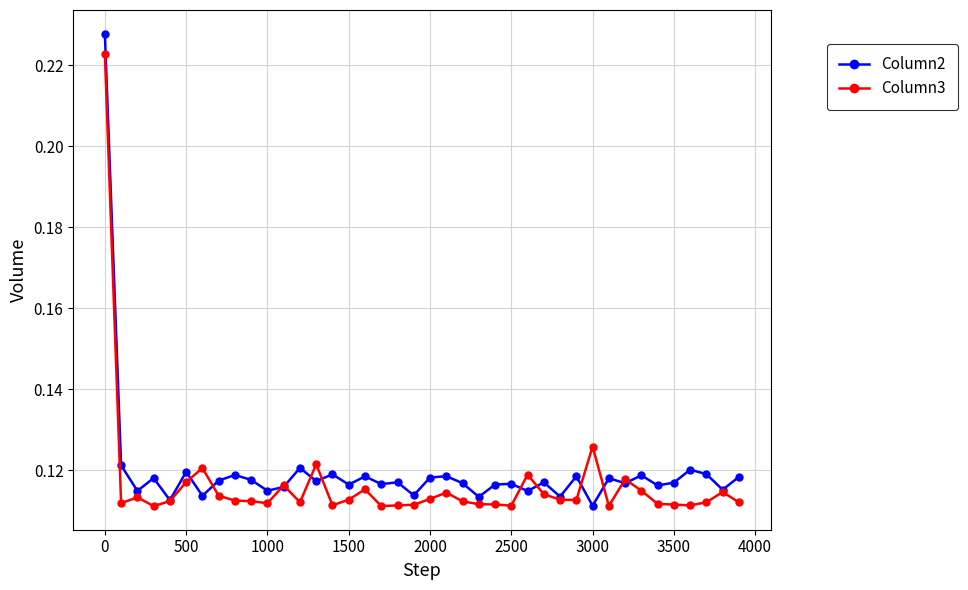

How many Column2 values are between 0 and 1?

40